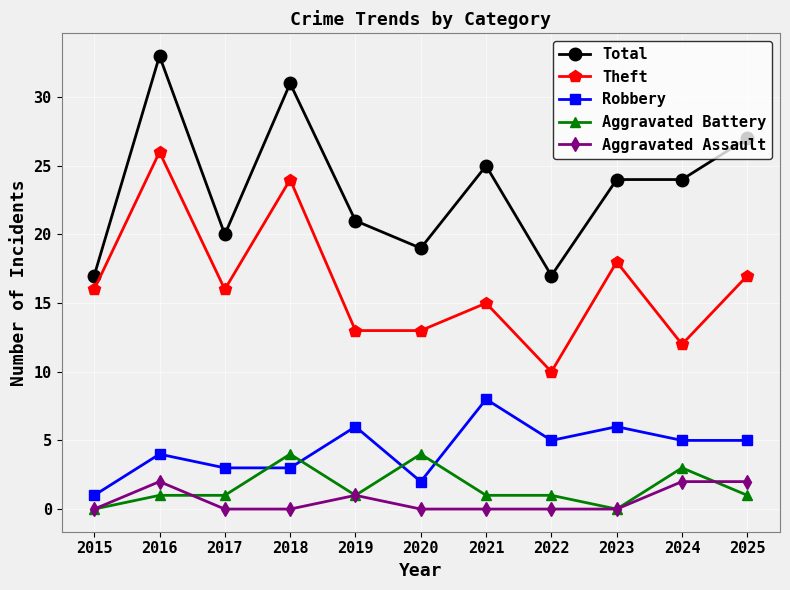

How many lines are shown in the chart?

5